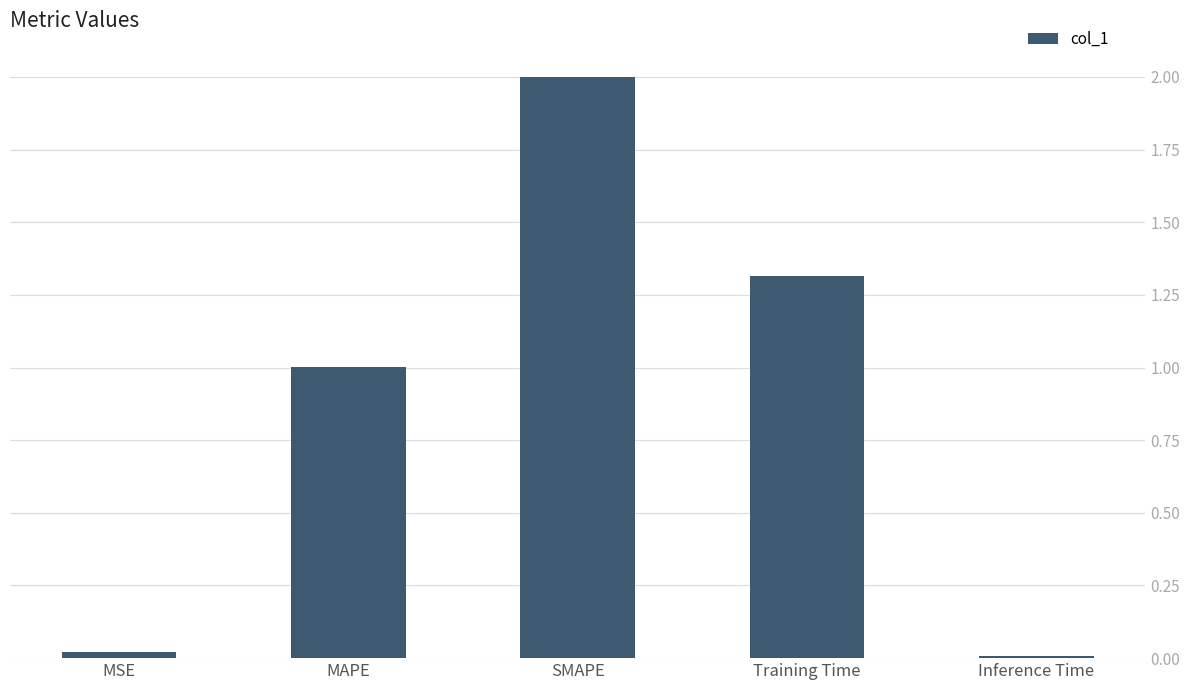

What is the value of the 4th bar from the left?

1.3